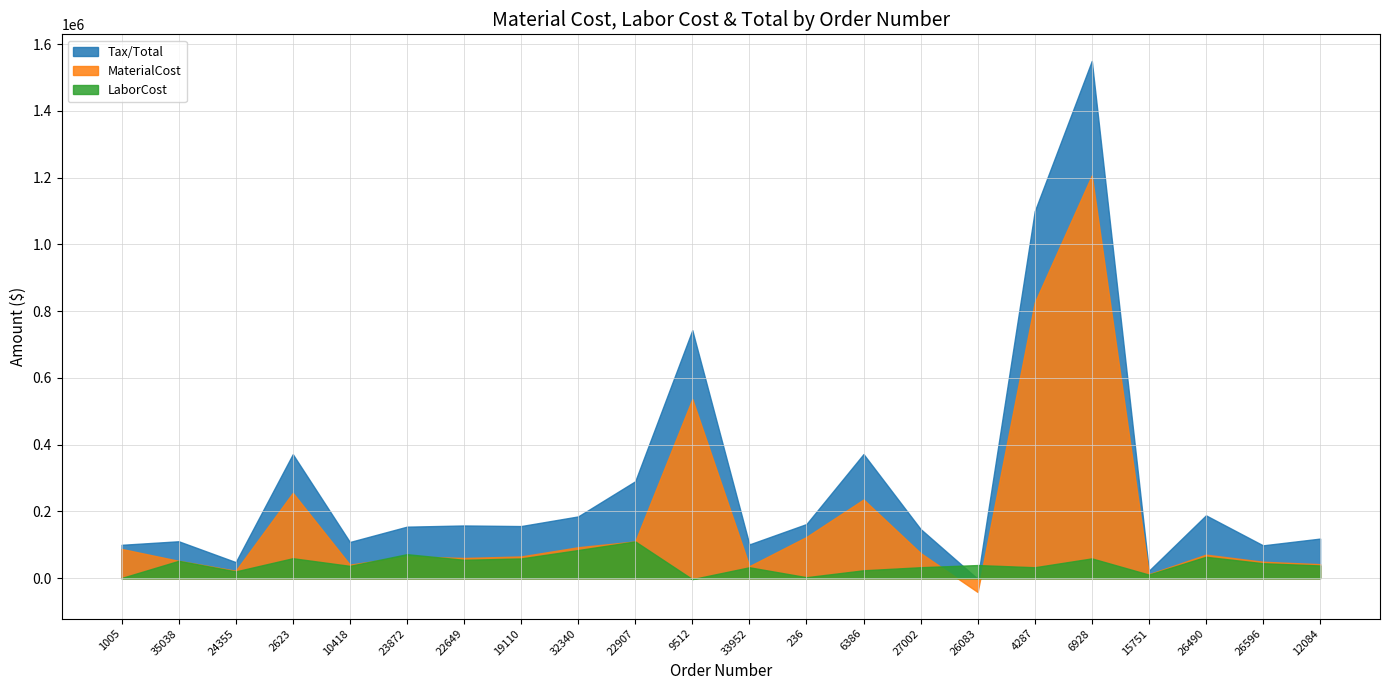

What is the maximum value shown in the chart?

1549987.1